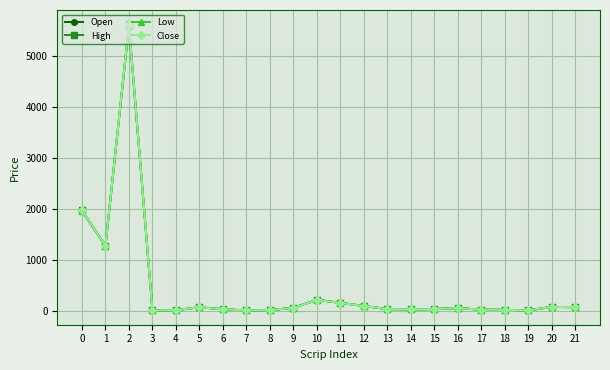

At which category is the sum across all series the highest?

2